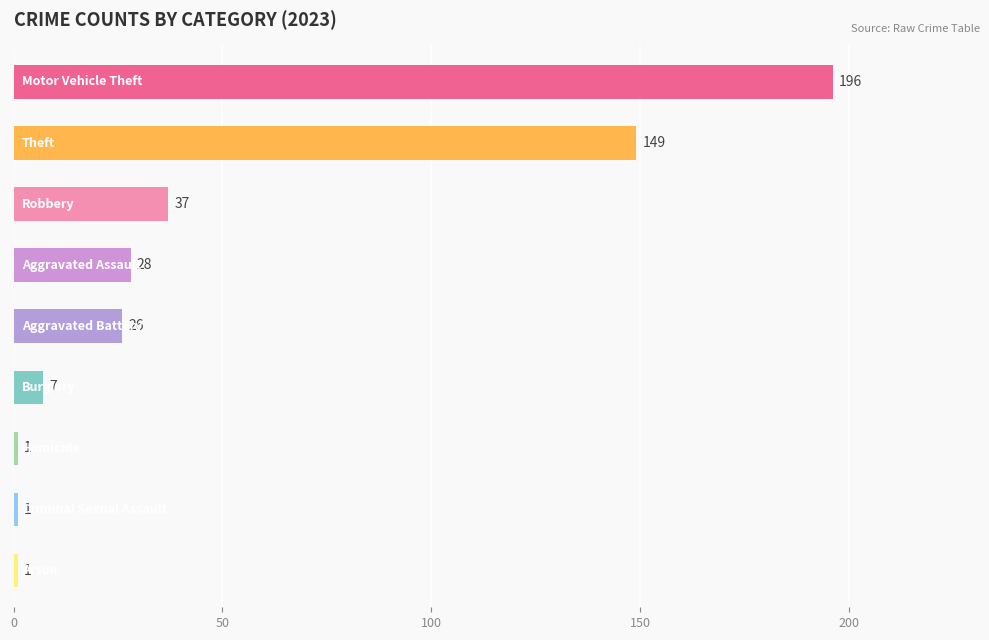

Reading top to bottom, list all the values displayed in this chart.

196	149	37	28	26	7	1	1	1